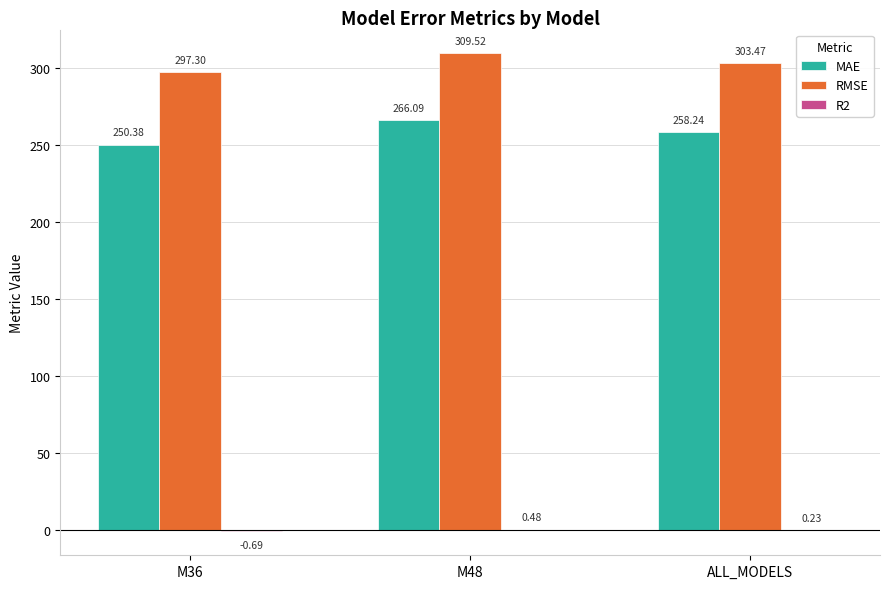

Where is RMSE nearest to the value 303?

ALL_MODELS